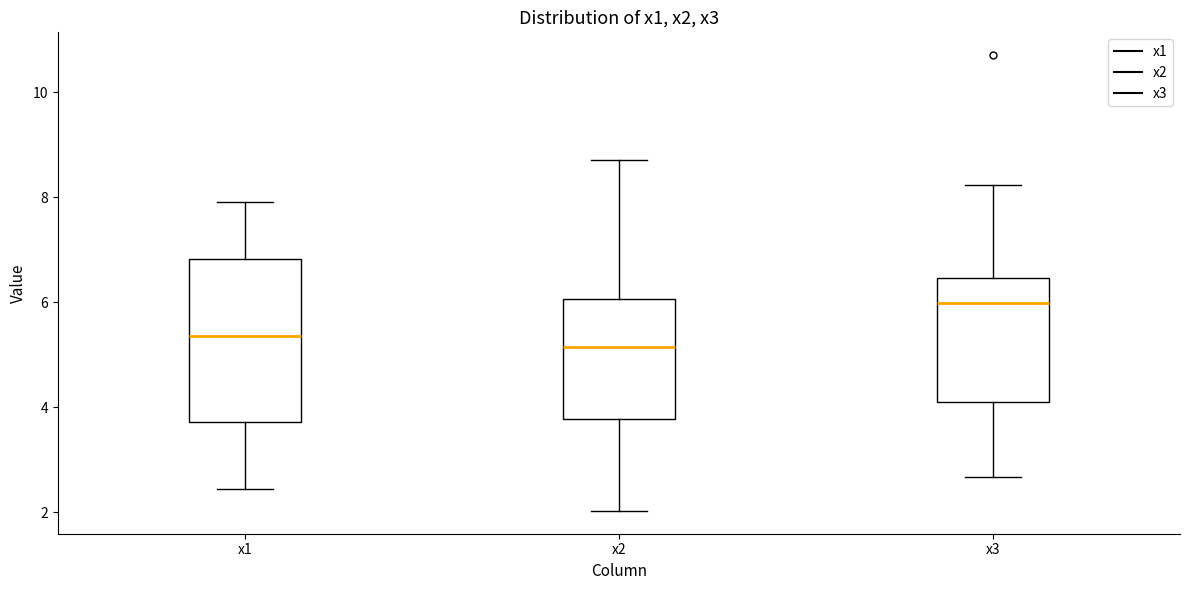

Which box's median line is the lowest?

x2